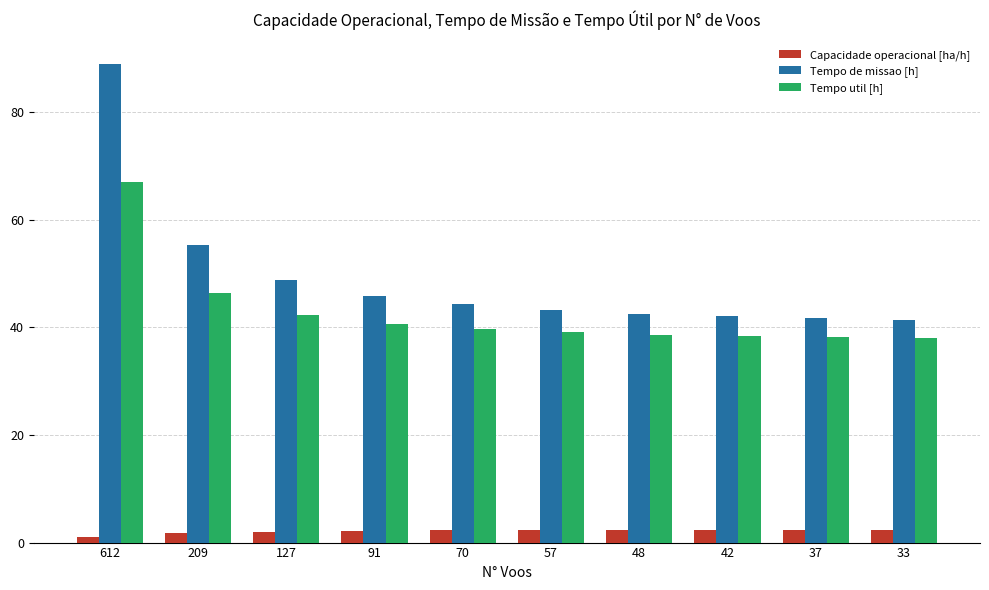

At which label does Tempo util [h] first exceed 39?

612